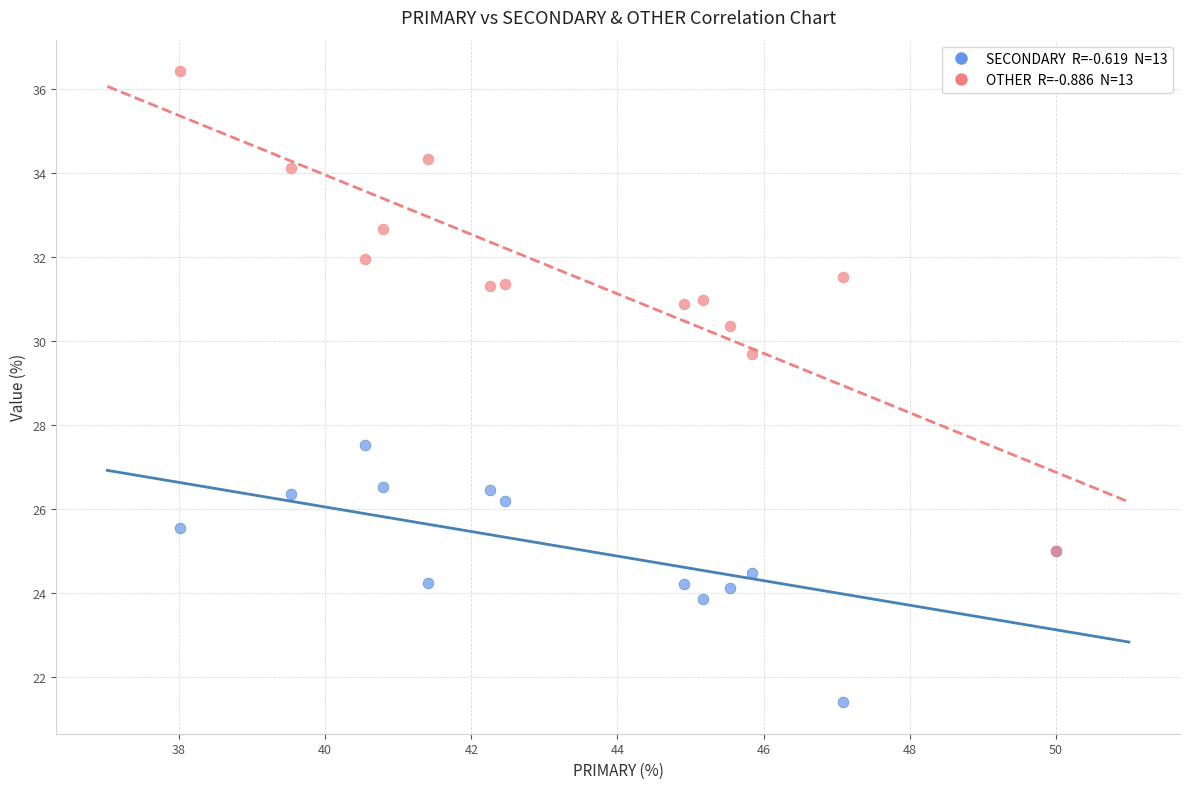

Across all series, what Y value is closest to 28?

27.5